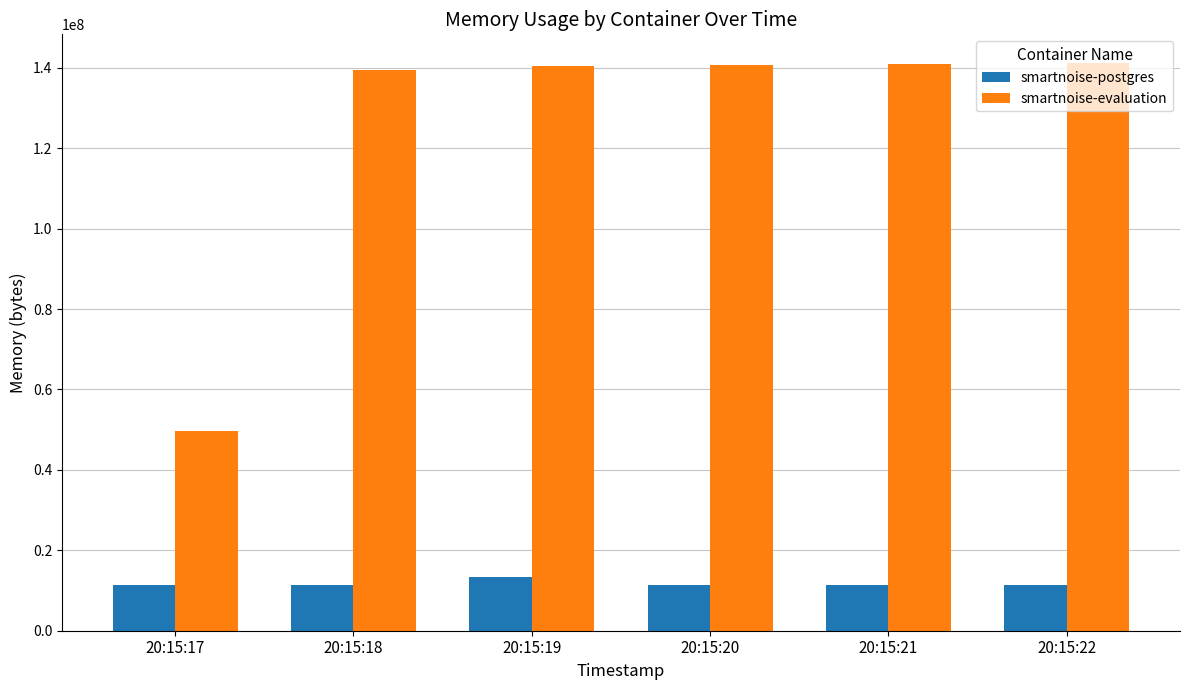

Is the value of smartnoise-postgres at 20:15:17 greater than the value of smartnoise-evaluation at 20:15:19?

No